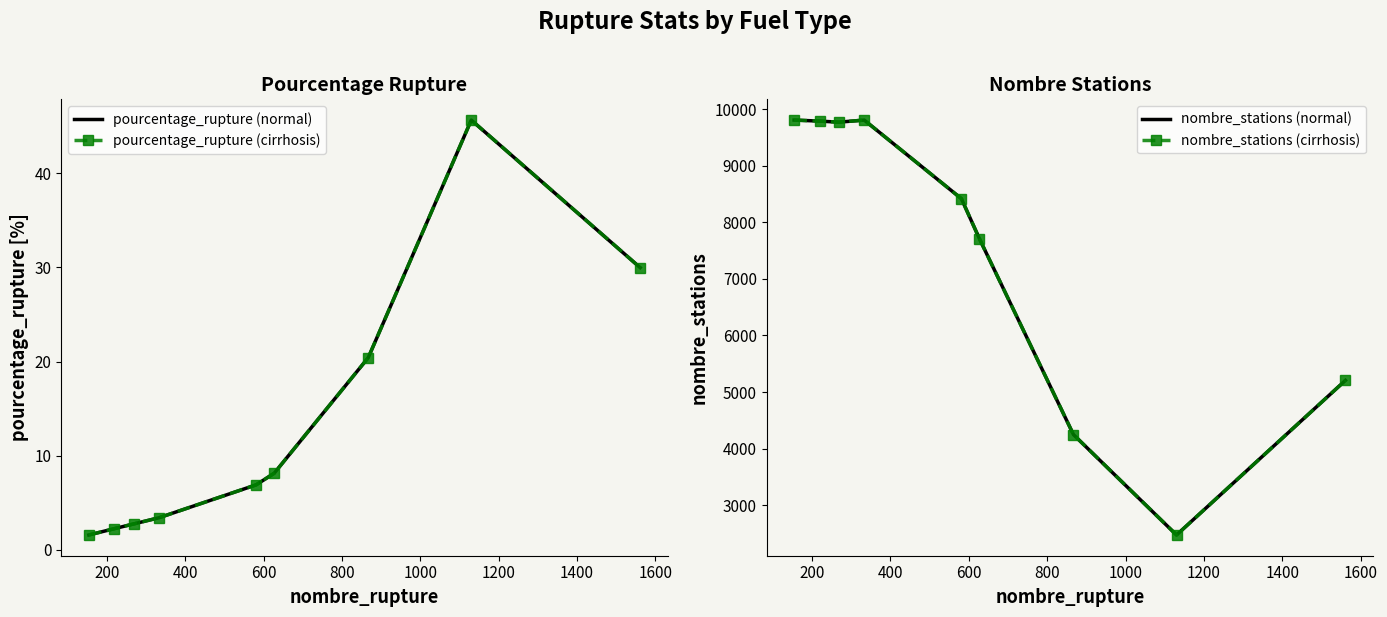

What is the average value of the nombre_stations (normal) series?

7468.7